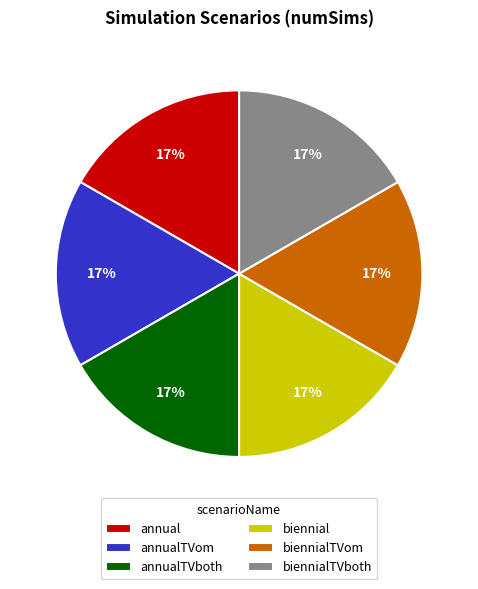

Count the number of slices in the pie.

6